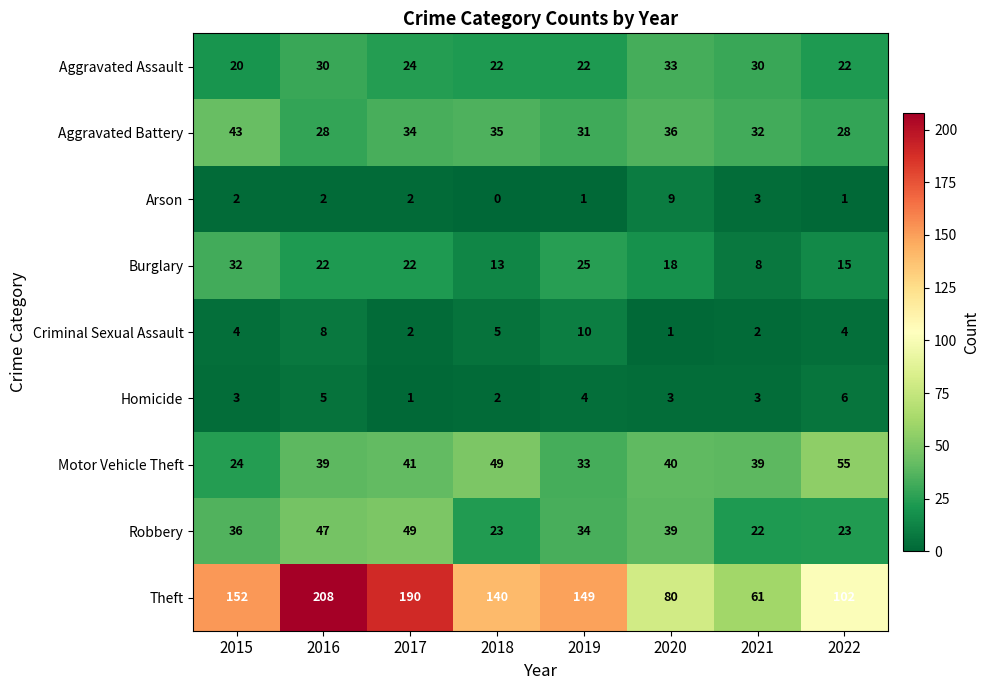

What is the total value across all series at 2015?

316